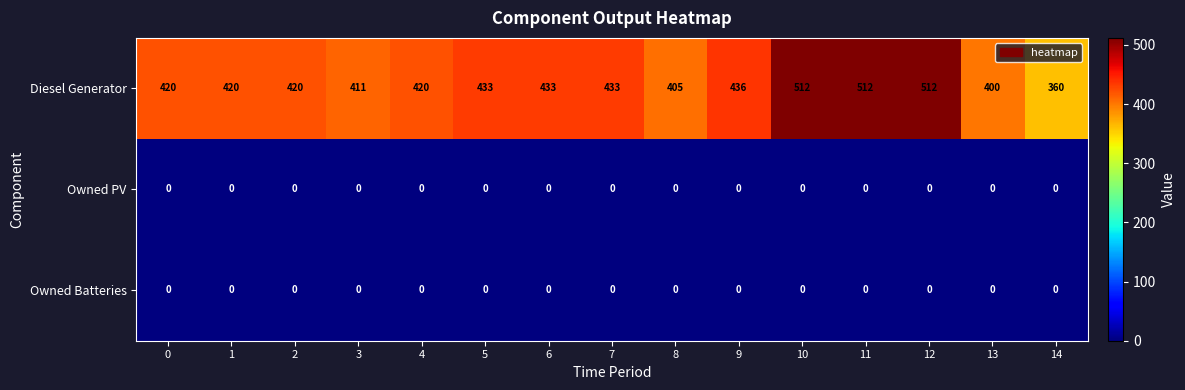

At how many categories does at least one series exceed 366?

14